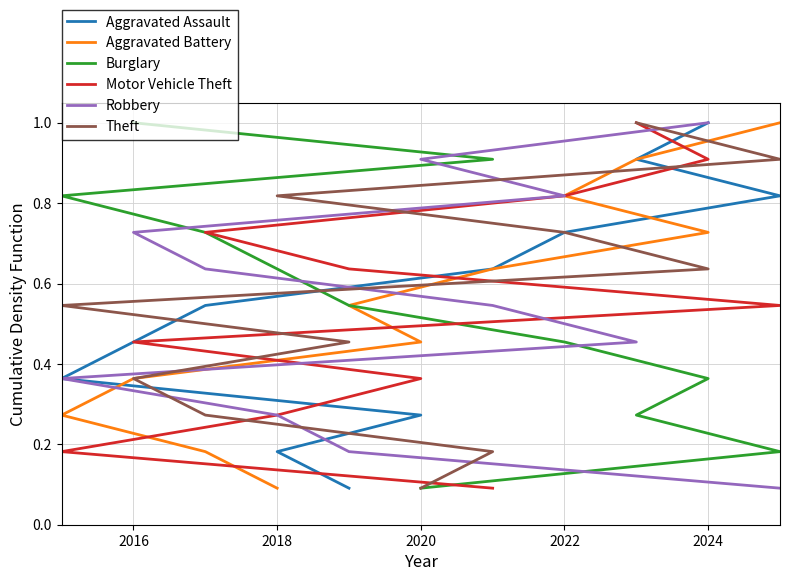

Which series changed the most between 2014 and 2018?

Aggravated Assault